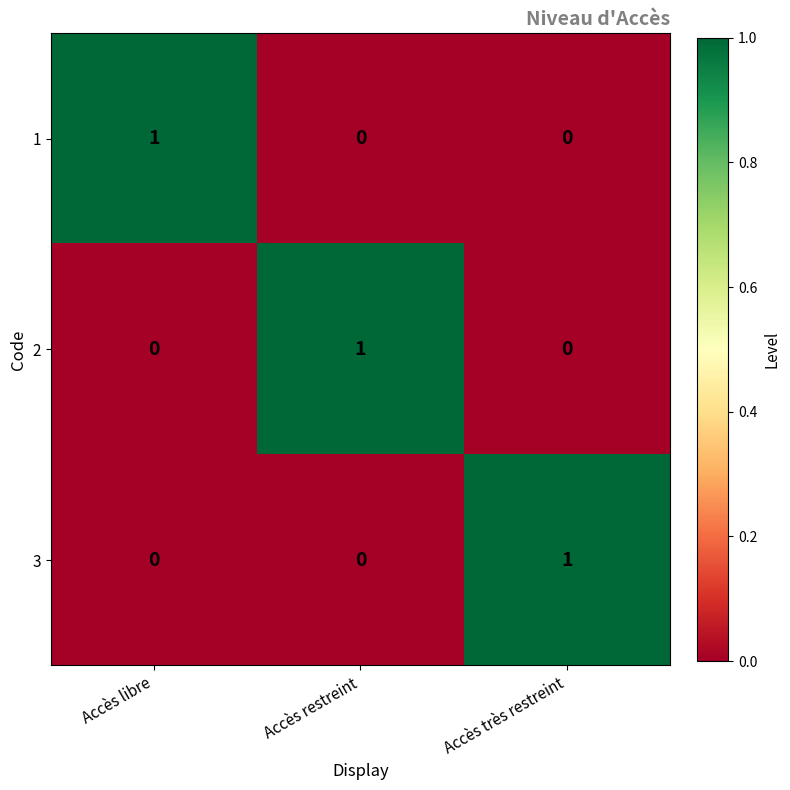

At how many categories does at least one series exceed 0?

3